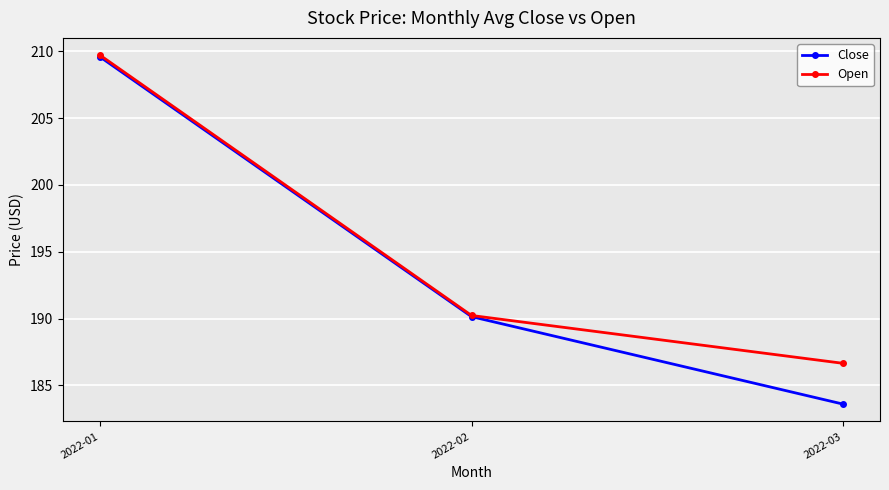

List the labels in order of Close value, largest first.

2022-01, 2022-02, 2022-03